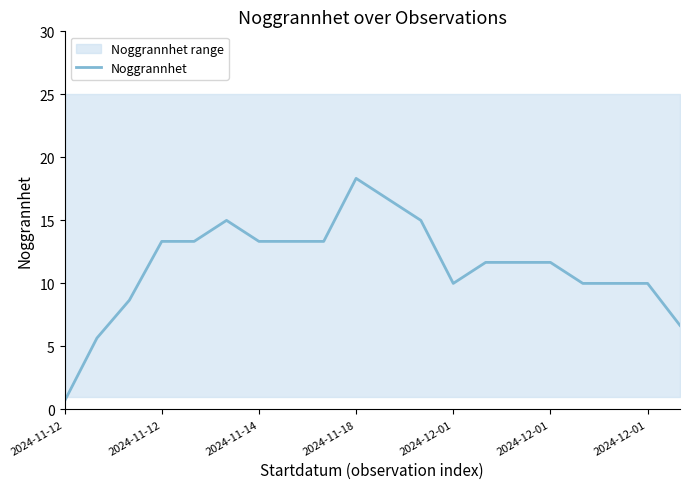

Is this an area chart (filled region under the line)?

No